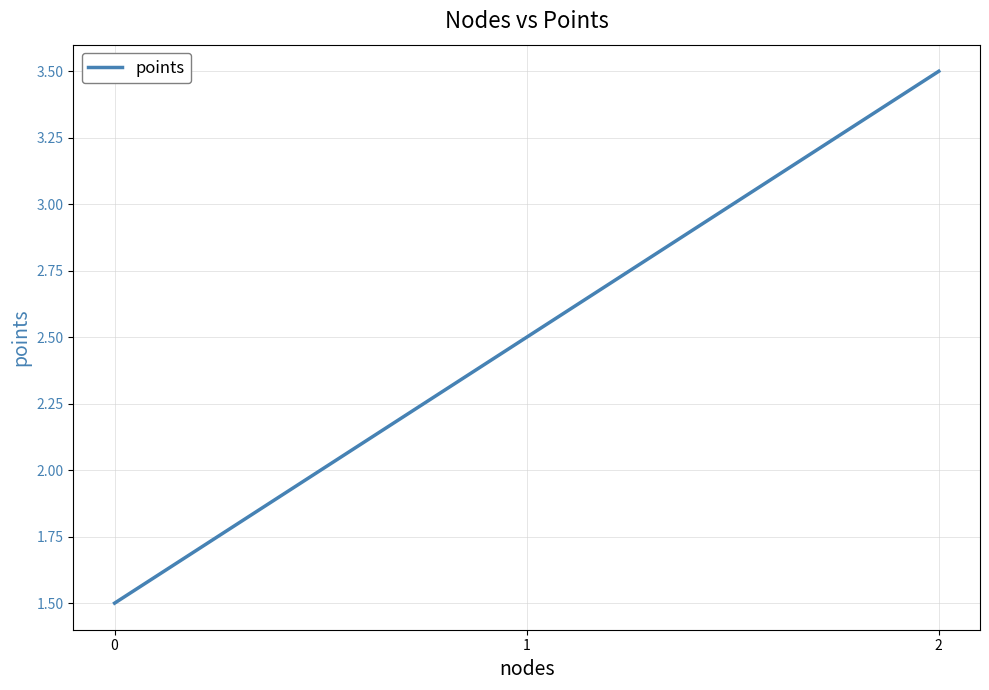

What is the change in value from 0 to 1?

+1.0